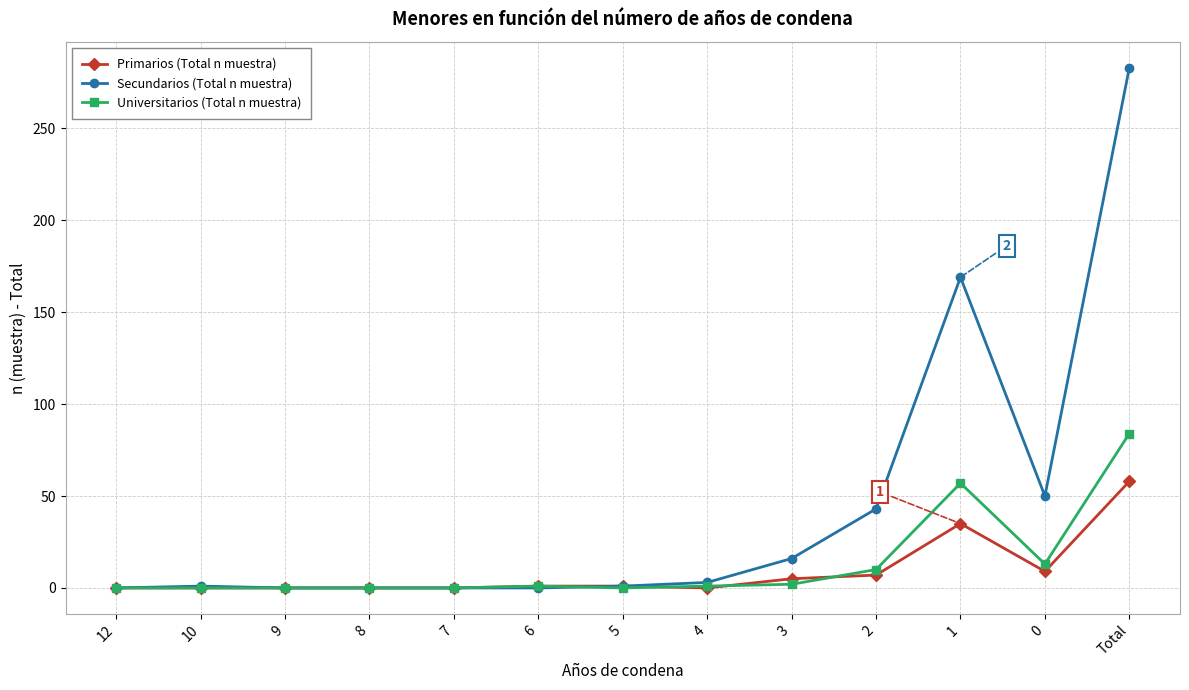

Which series has the largest range (max minus min)?

Secundarios (Total n muestra)